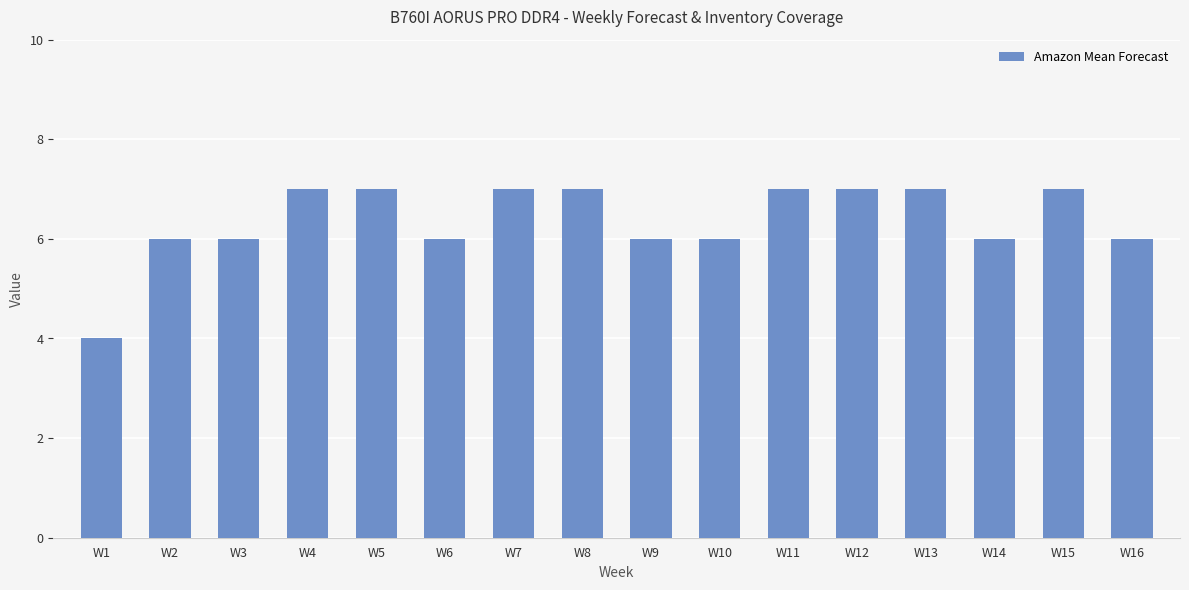

Count the values in the range 6 to 7.

15